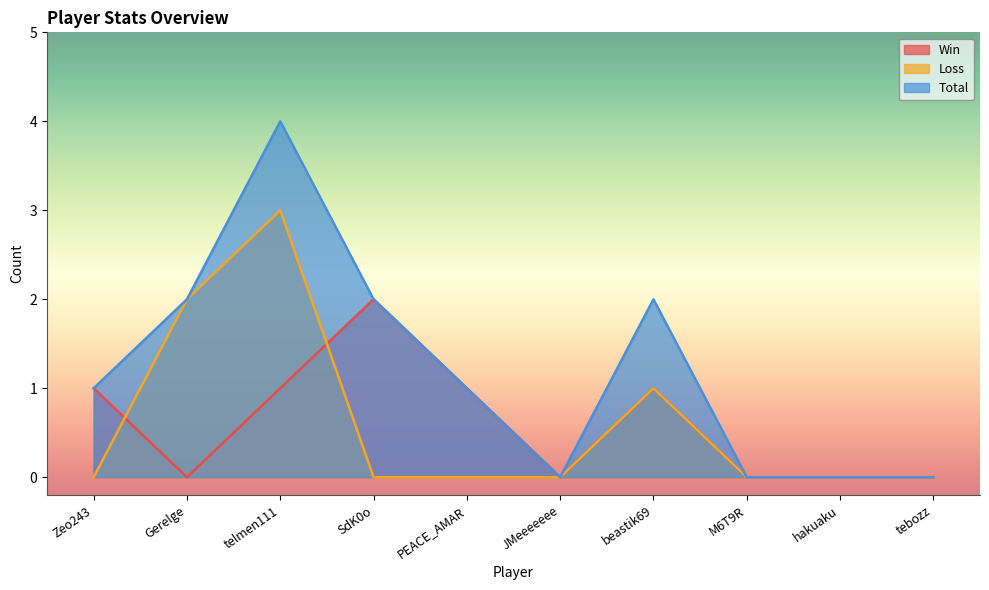

At which category is the sum across all series the highest?

telmen111